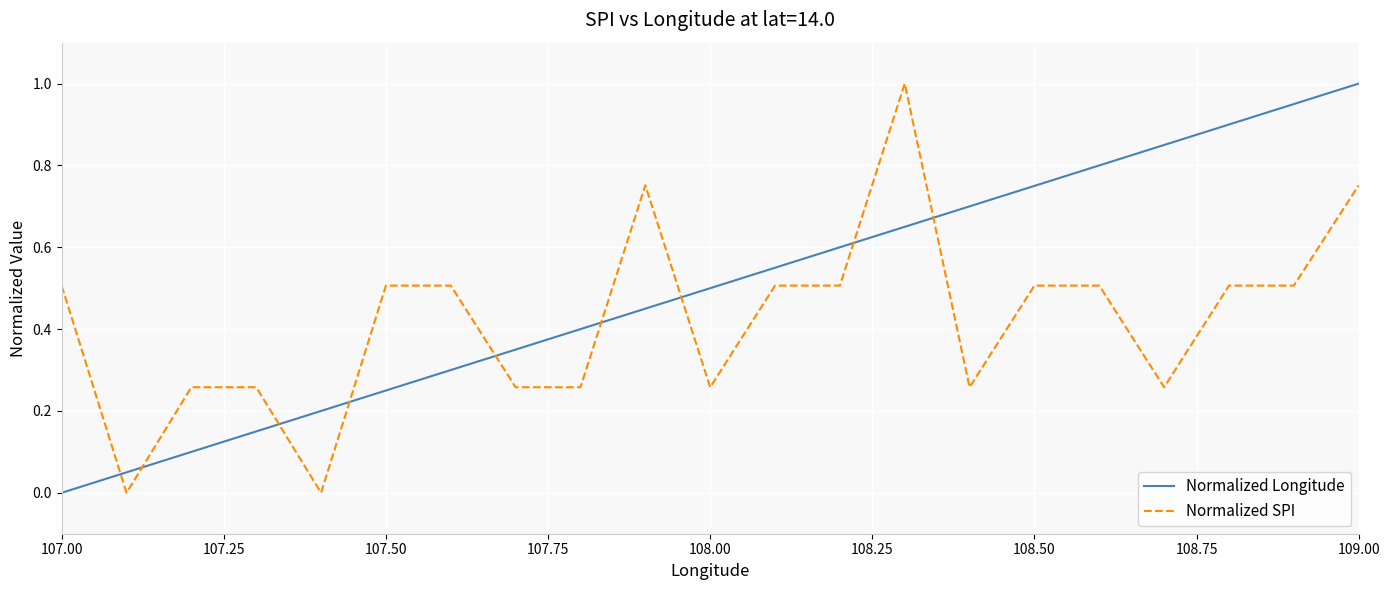

Does the chart display data point markers on the line(s)?

No